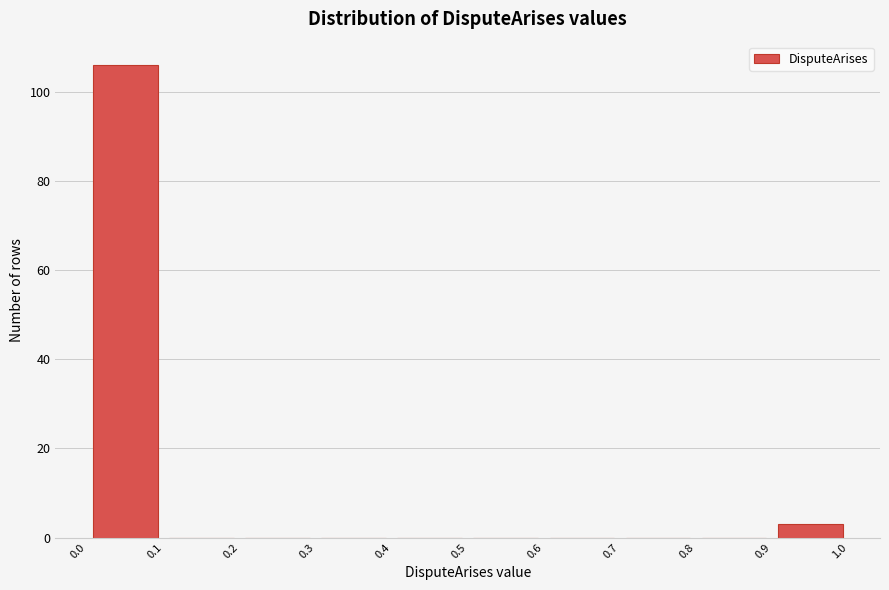

Over which range of the x-axis is the bar tallest?

0.0 to 0.1